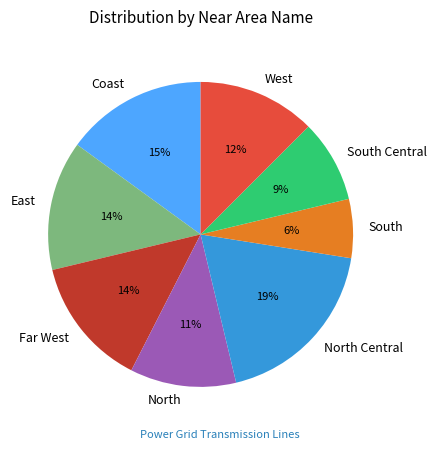

The West slice represents 1% of the pie. True or false?

False